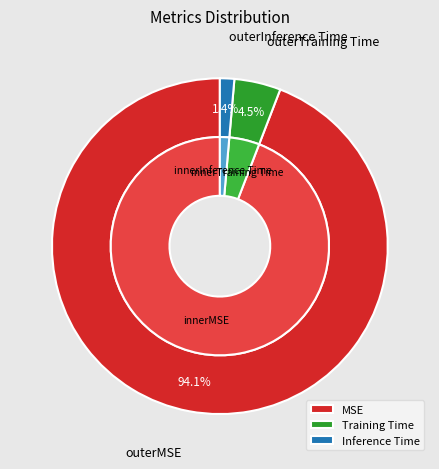

To the nearest percent, what is the difference between the largest and smallest slice percentages?

93%